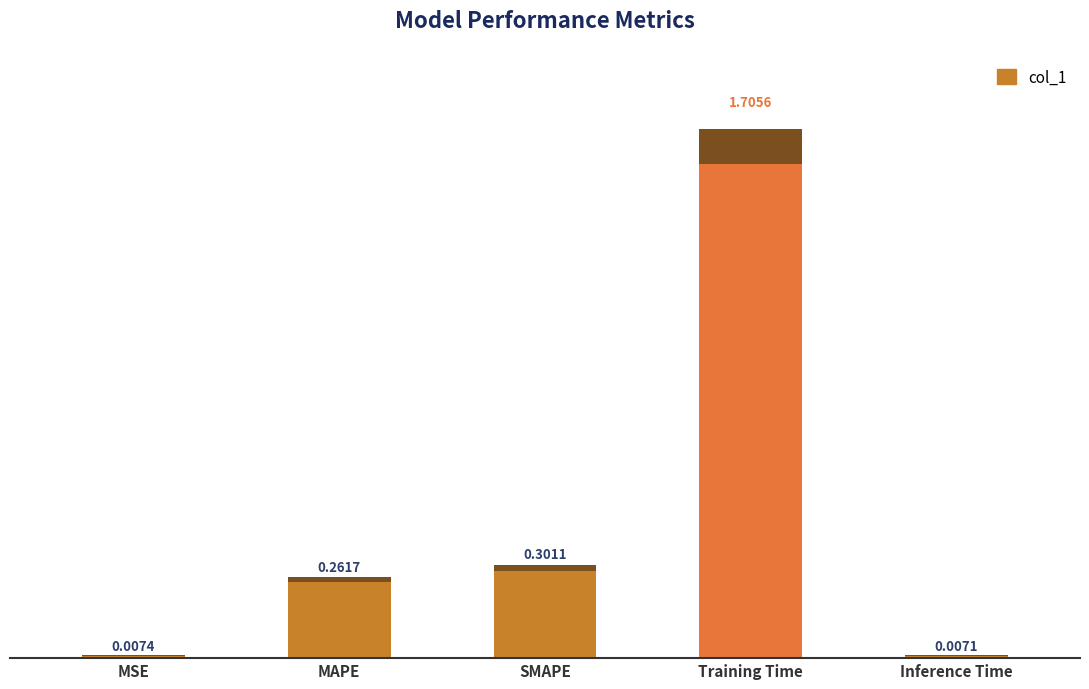

Rank the categories by value from lowest to highest.

Inference Time, MSE, MAPE, SMAPE, Training Time